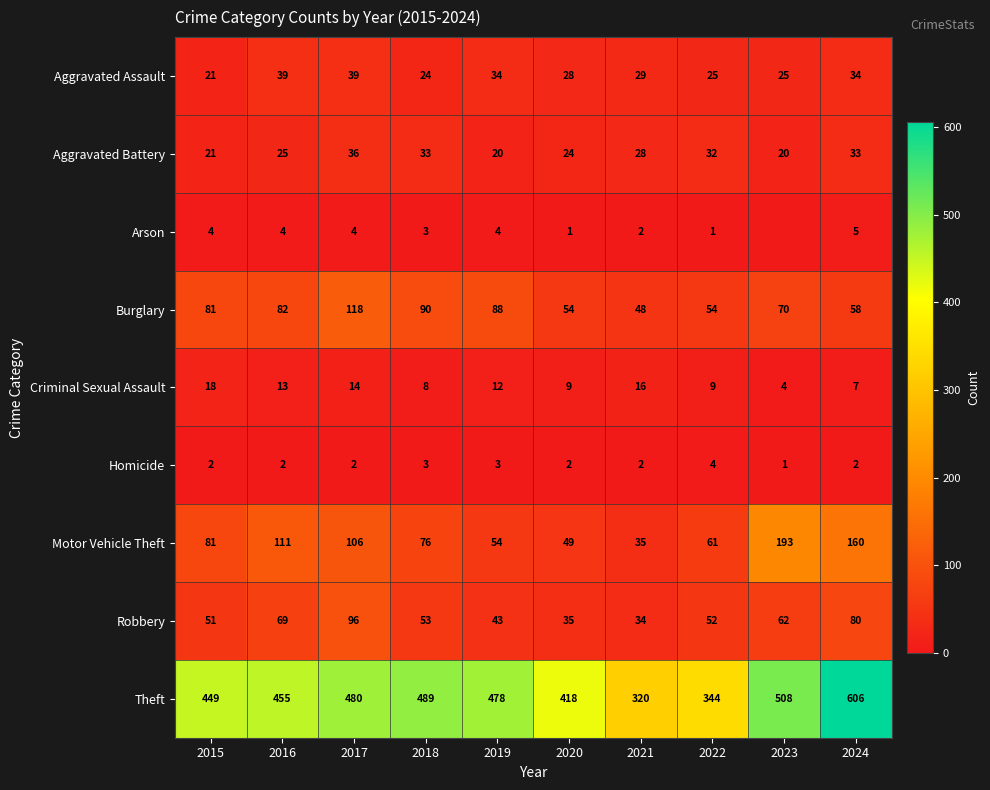

At which label is Aggravated Assault closest to 30?

2021